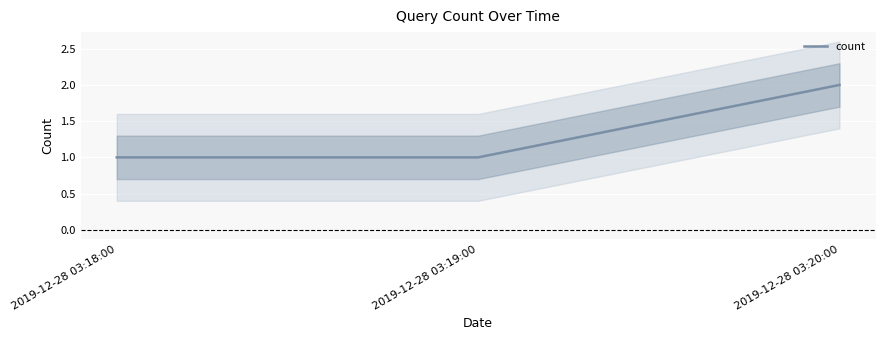

How many values are between 1 and 2?

3